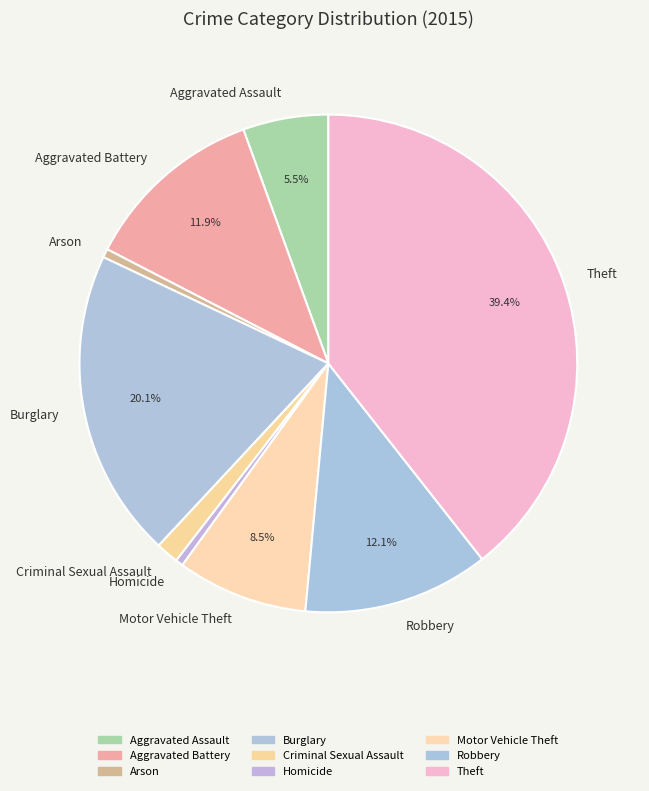

To the nearest percent, what portion does Aggravated Battery represent?

12%